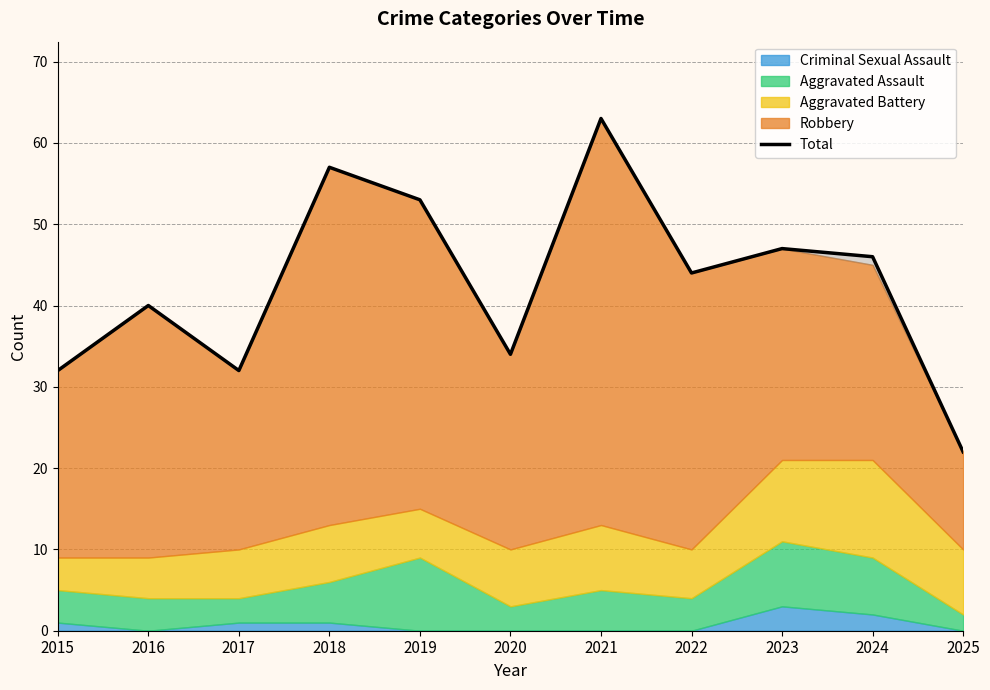

What is the sum of all values?

470